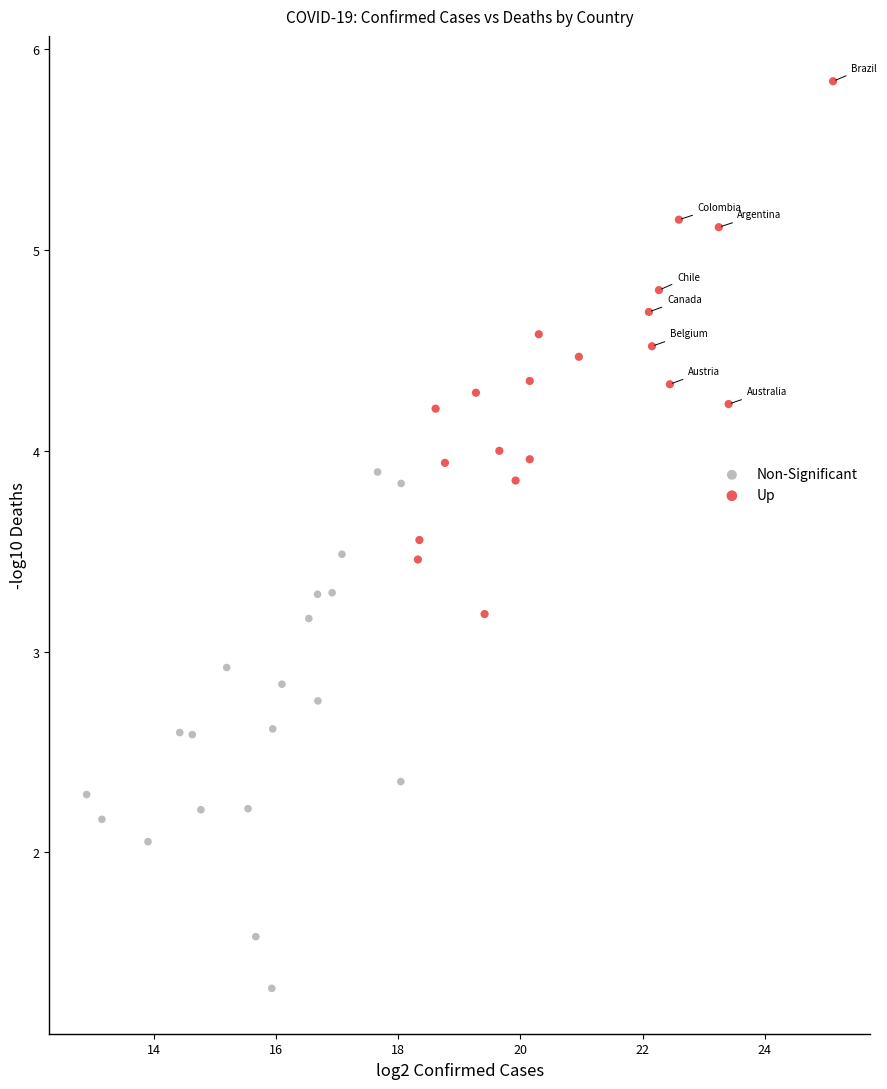

Which series contains the highest Y value?

Up